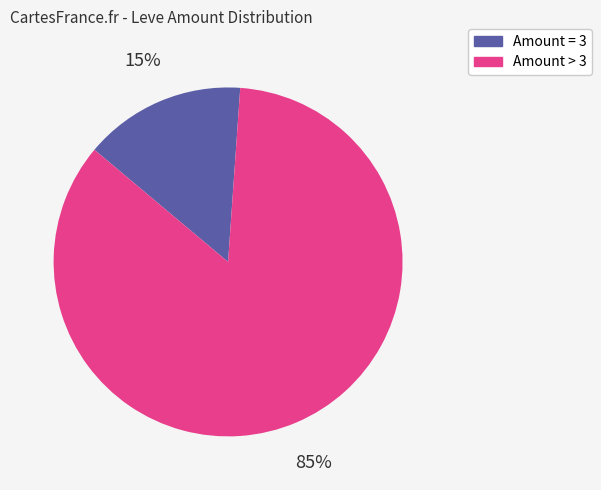

How many slices are in this pie chart?

2